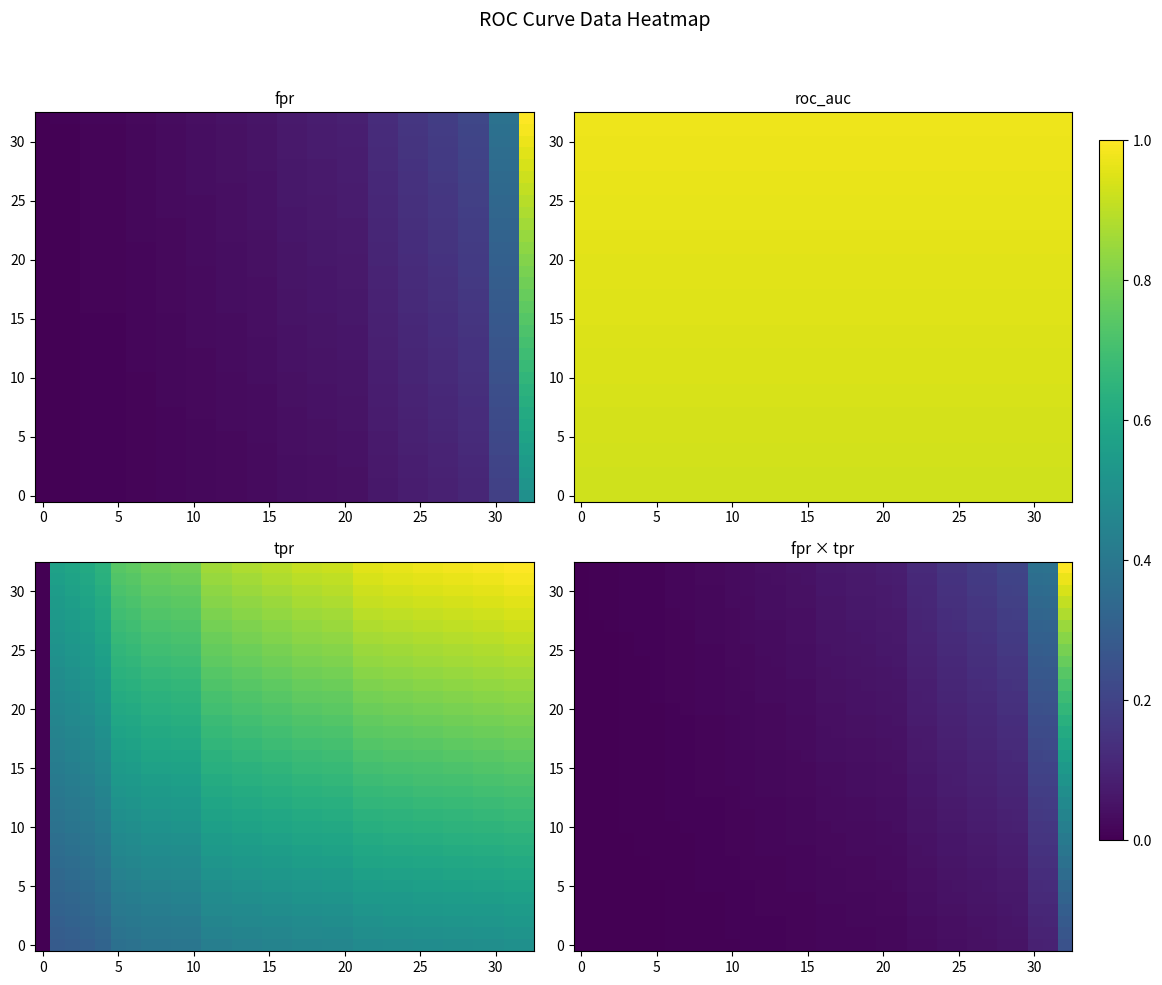

What is the total value across all series at 10?

0.2